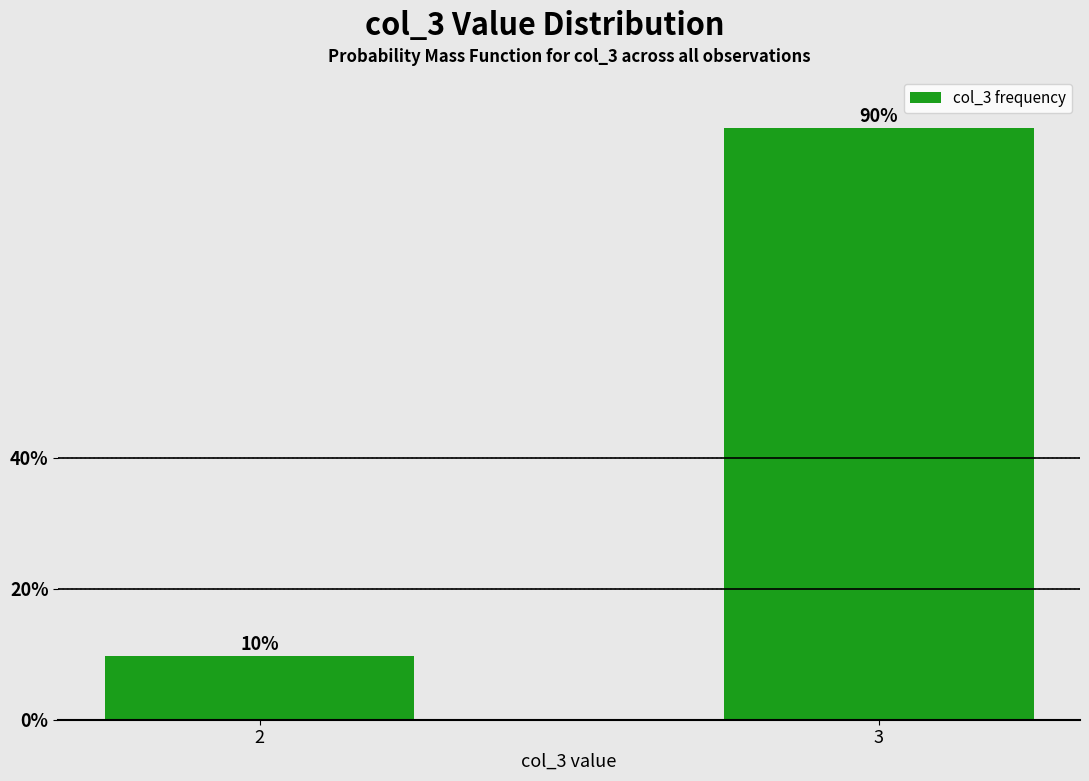

What is the difference between the values at 2 and 3?

80.5